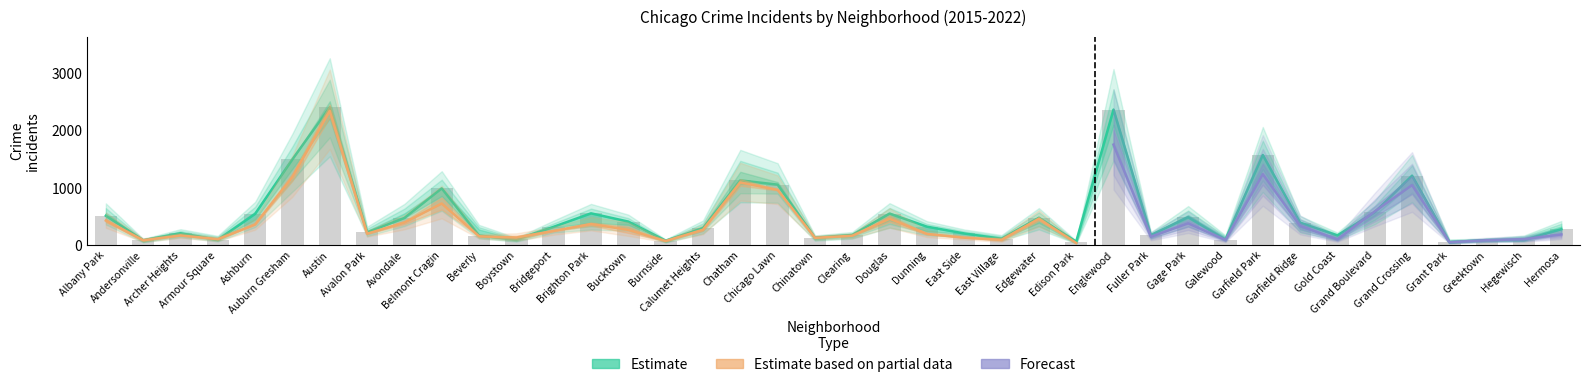

The value of 2022 at Greektown is 81. True or false?

True